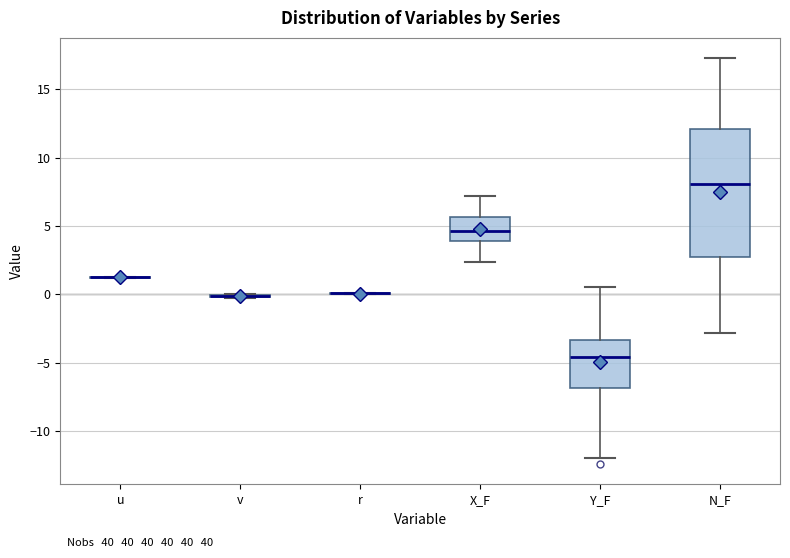

Reading left to right, read every box against the y-axis: the position of its median line, the range the box covers, and the ends of its whiskers. The values are not printed on the chart, so give them approximately, as read against the axis.

u: box collapsed to a line at 1.0, whiskers 1.0 to 1.5
v: box collapsed to a line at 0.0, whiskers 0.0 to 0.0
r: box collapsed to a line at 0.0, whiskers 0.0 to 0.0
X_F: median 4.5, box 4.0 to 5.5, whiskers 2.5 to 7.0
Y_F: median -4.5, box -7.0 to -3.5, whiskers -12.0 to 0.5
N_F: median 8.0, box 2.5 to 12.0, whiskers -3.0 to 17.5